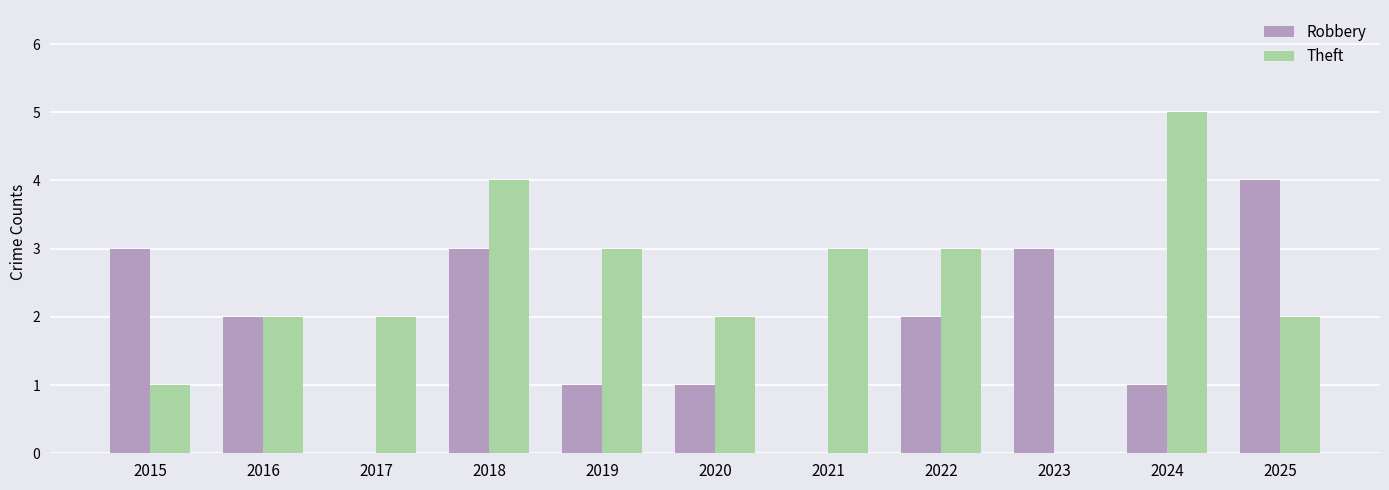

Reading left to right, extract all data points from this chart.

Robbery: 3	2	0	3	1	1	0	2	3	1	4
Theft: 1	2	2	4	3	2	3	3	0	5	2